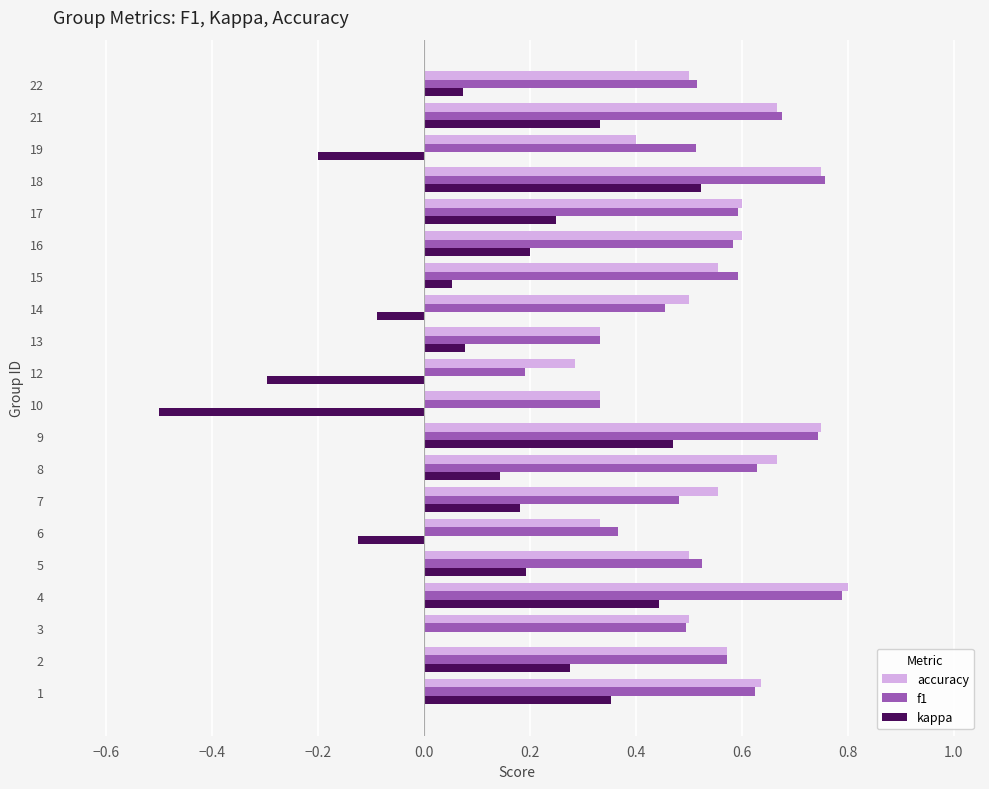

The value of accuracy at 12 is 0.1. True or false?

False